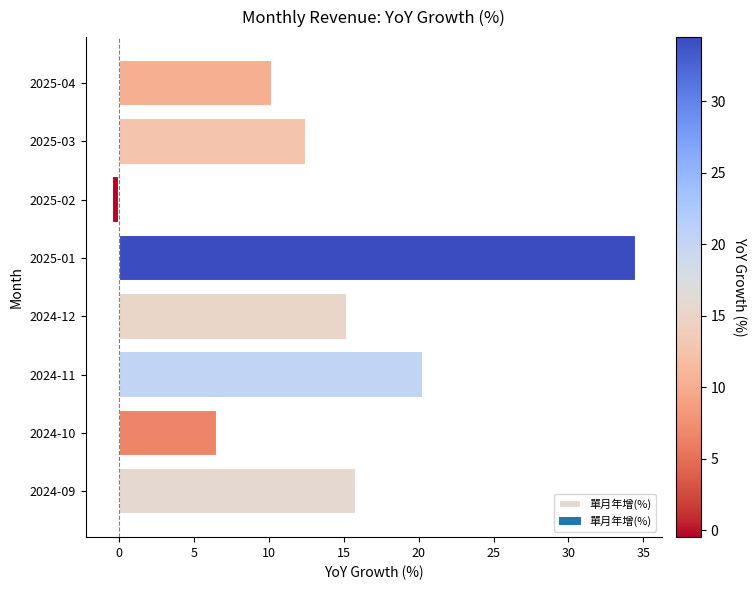

Are the bars grouped side by side (vs. stacked)?

No